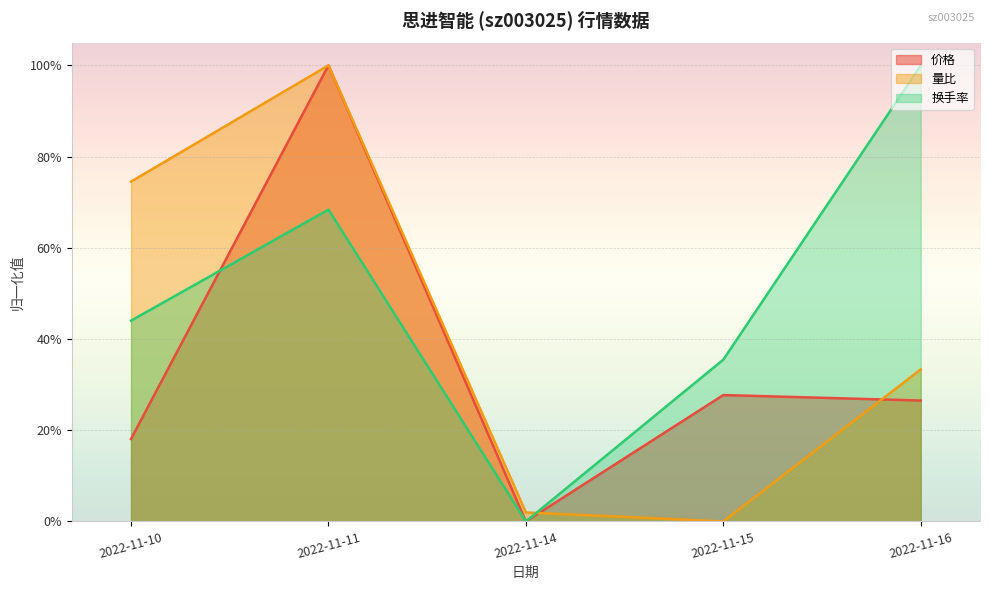

How many intersections are there between 量比 and 价格?

4